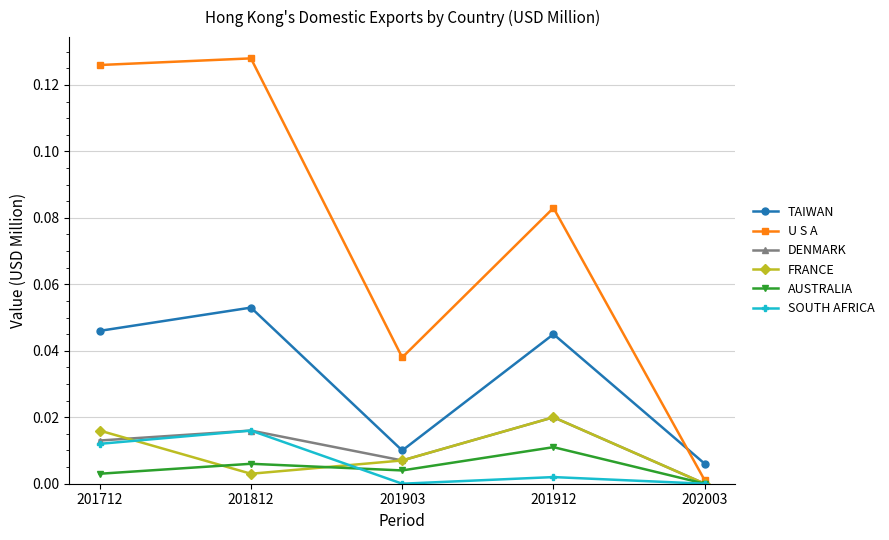

What are all the series names shown in the legend?

TAIWAN, U S A, DENMARK, FRANCE, AUSTRALIA, SOUTH AFRICA